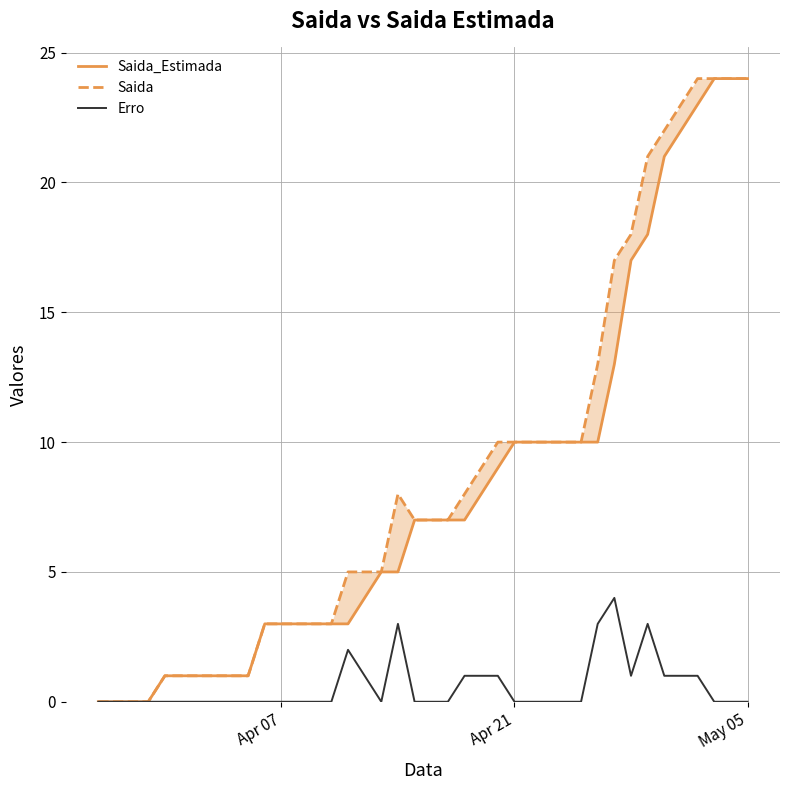

How many distinct data groups are displayed?

3